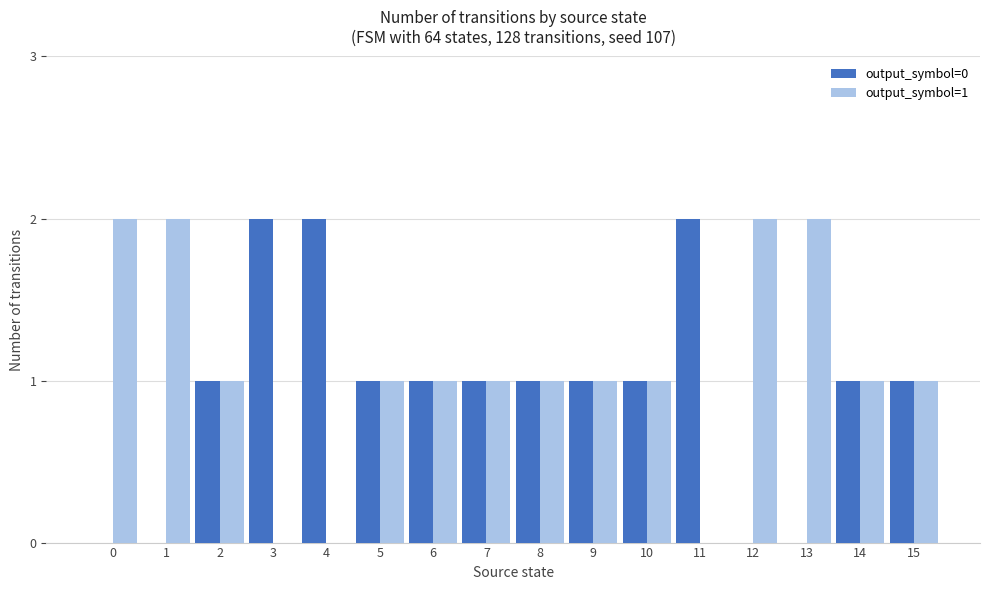

The value of output_symbol=0 at 2 is 2. True or false?

False